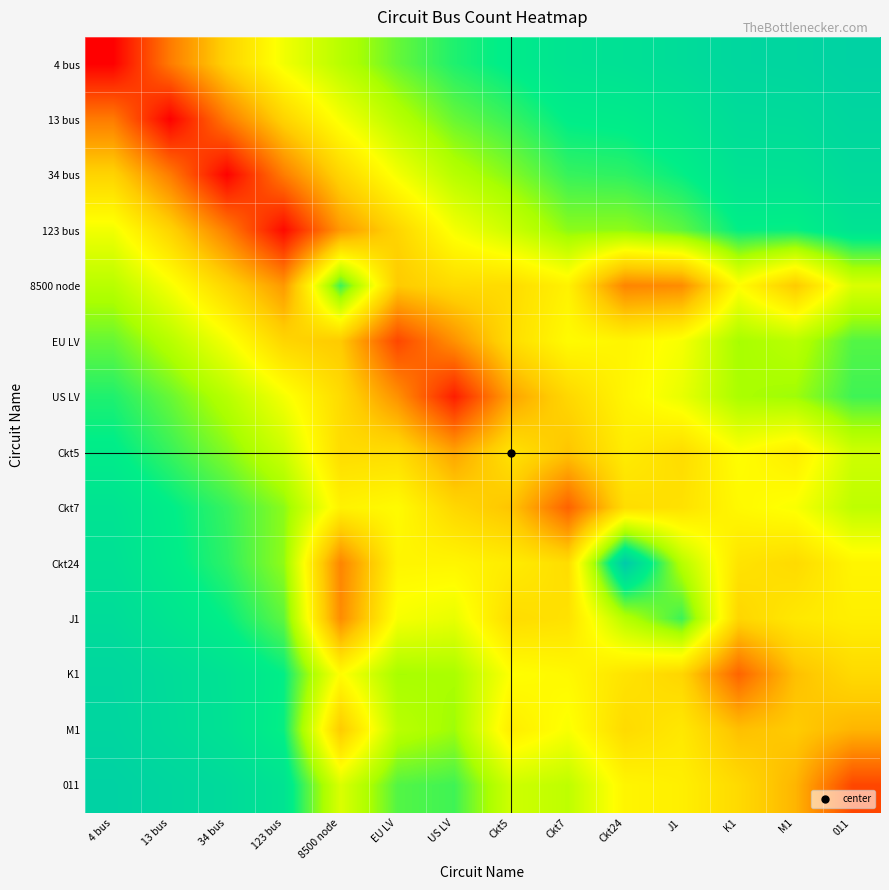

At how many categories does at least one series exceed 0?

14